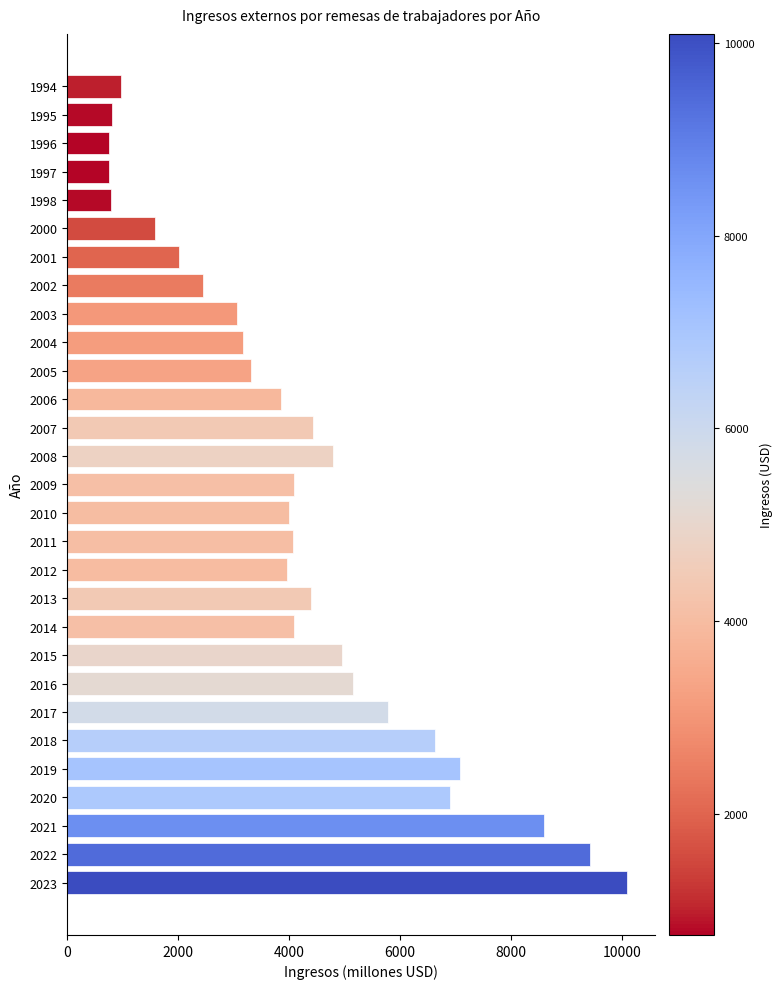

What is the value of the 14th bar from the top?

4784.9